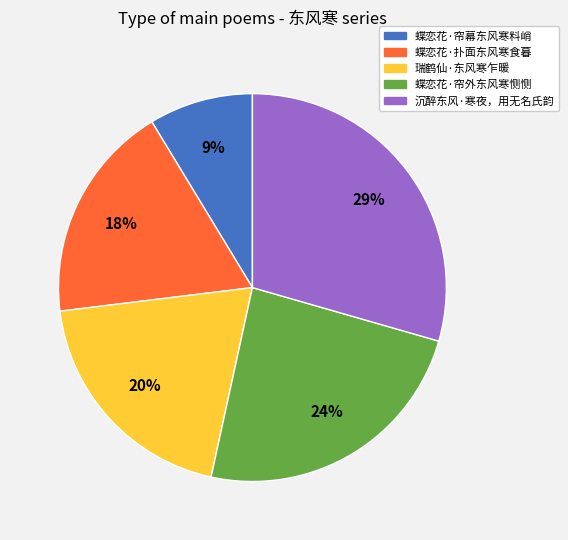

Rank the categories by value from lowest to highest.

蝶恋花·帘幕东风寒料峭, 蝶恋花·扑面东风寒食暮, 瑞鹤仙·东风寒乍暖, 蝶恋花·帘外东风寒恻恻, 沉醉东风·寒夜，用无名氏韵